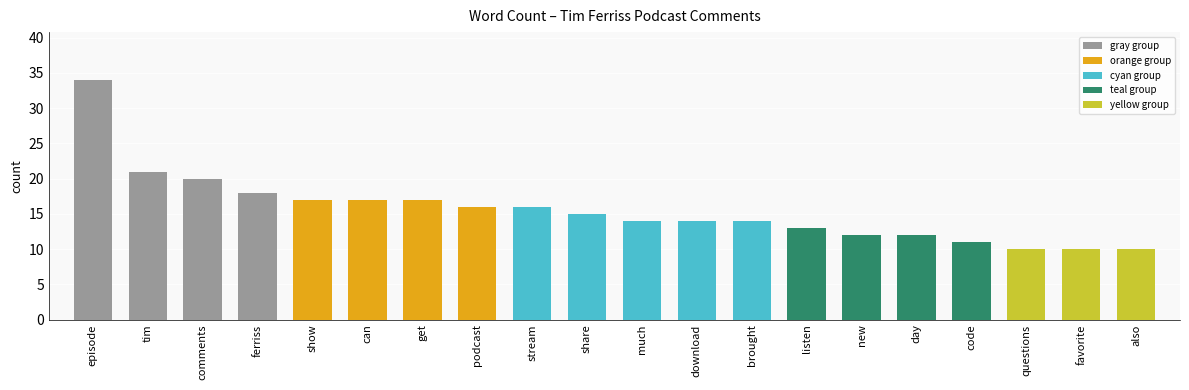

What is the minimum value shown in the chart?

10